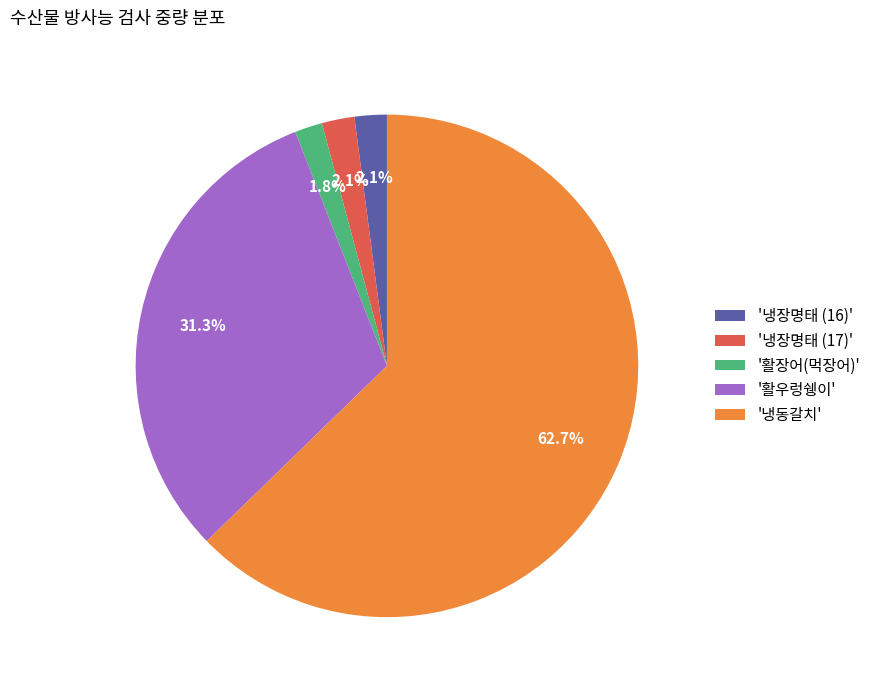

Does any single category account for the majority?

Yes